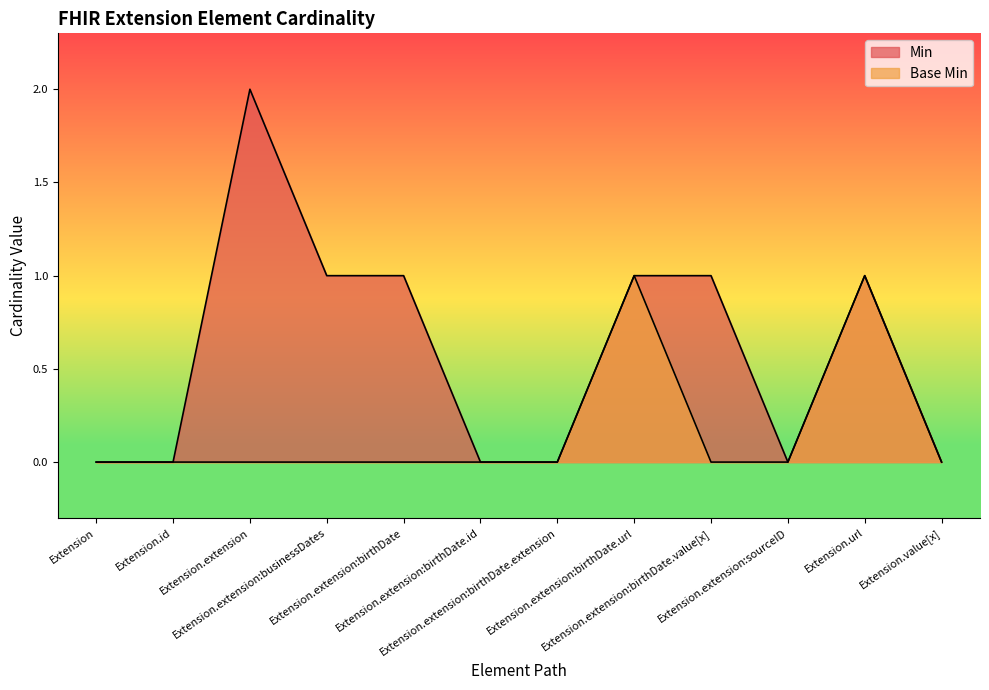

True or false: Base Min and Min intersect in this chart.

False